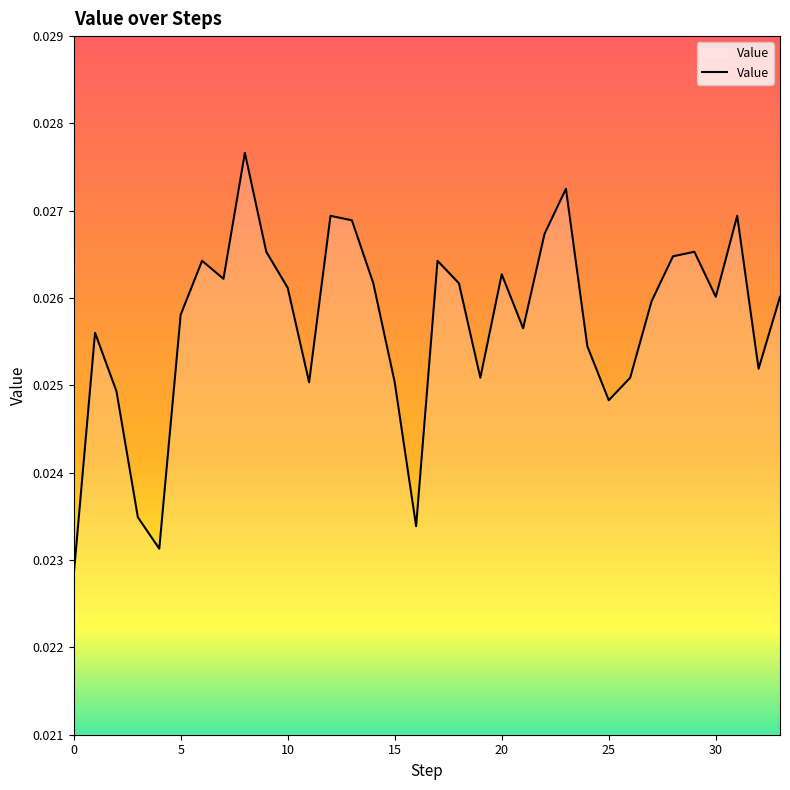

Count the number of categories in the chart.

34